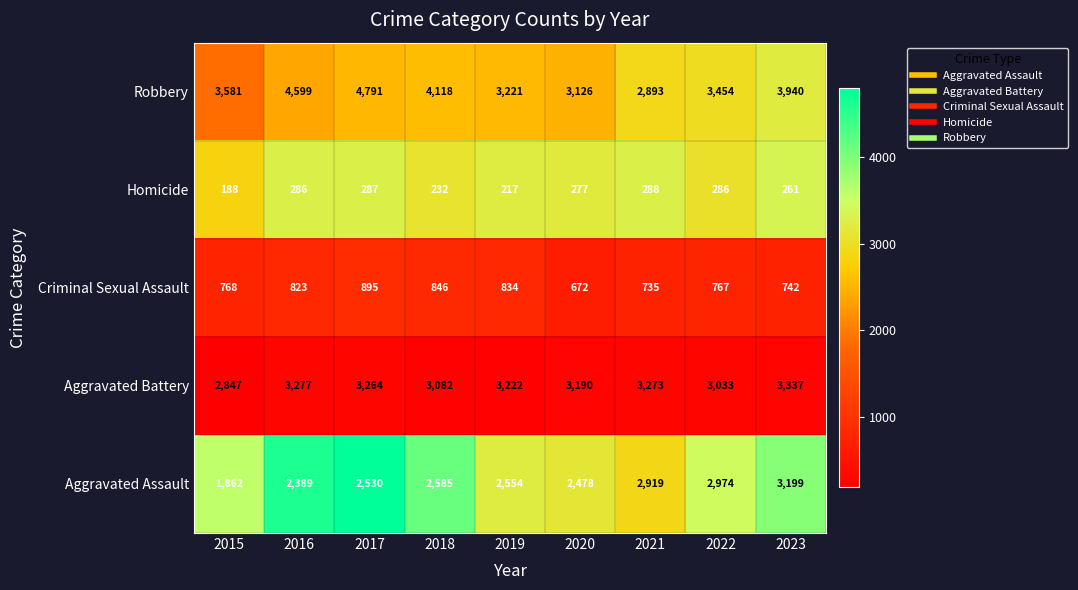

What is the lowest value of the Homicide series?

188